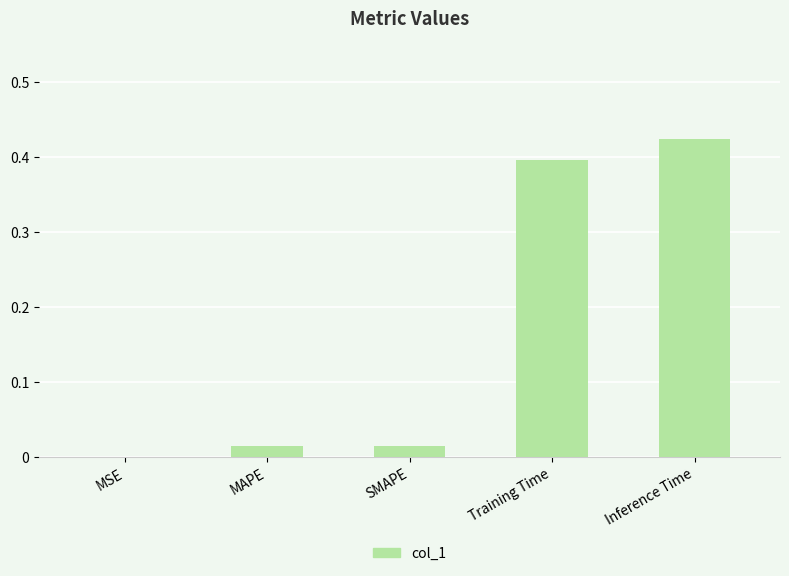

Between Training Time and MSE, which is larger?

Training Time